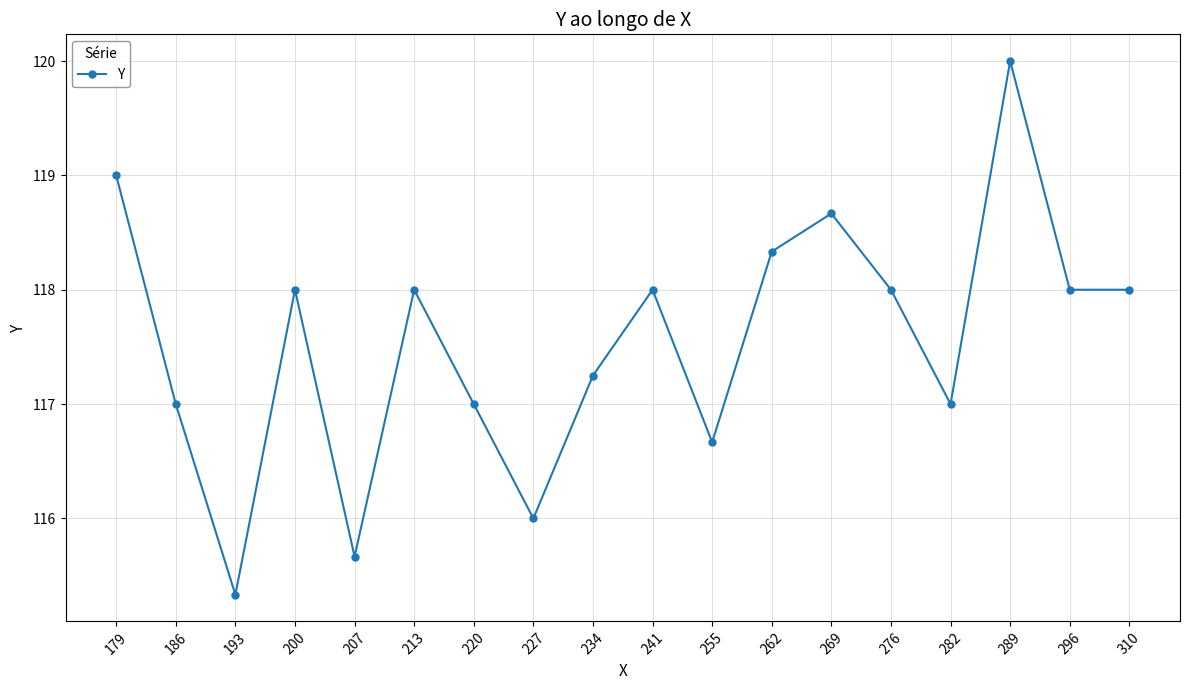

The value at 207 is 115.7. True or false?

True